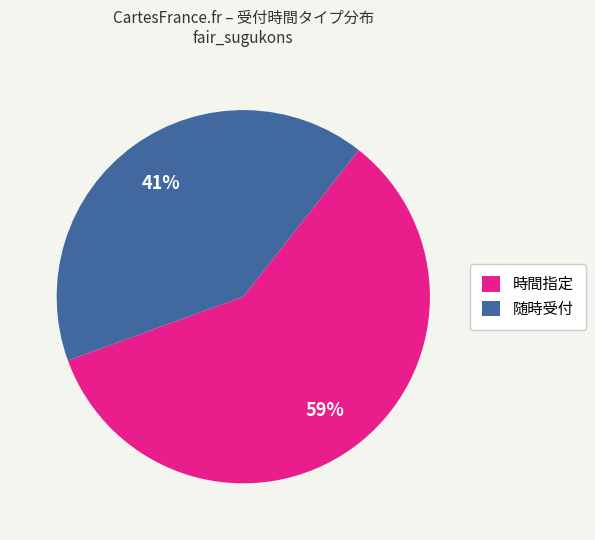

Is there any slice that represents more than half of the pie?

Yes